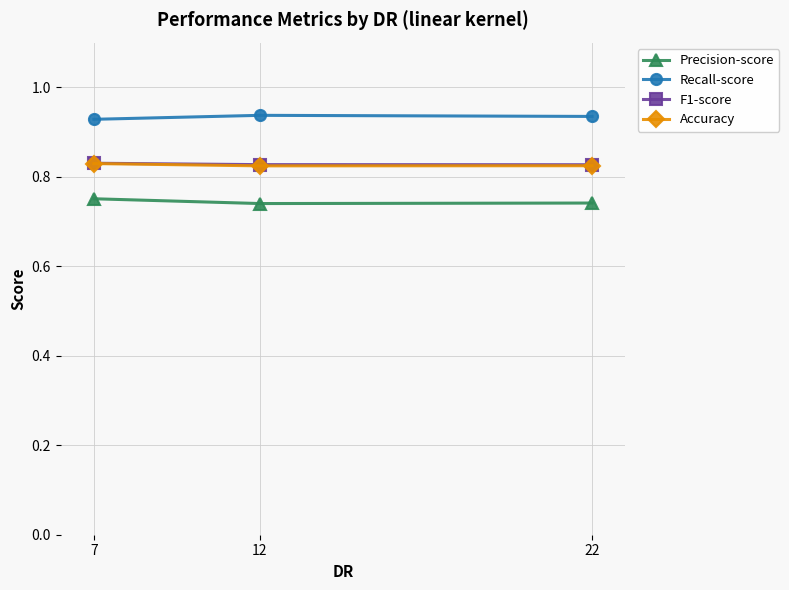

At how many categories does at least one series exceed 0?

3